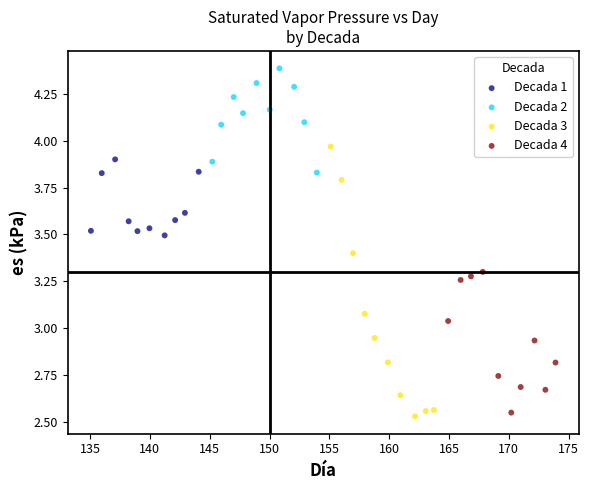

Which series reaches the maximum Y coordinate?

Decada 2